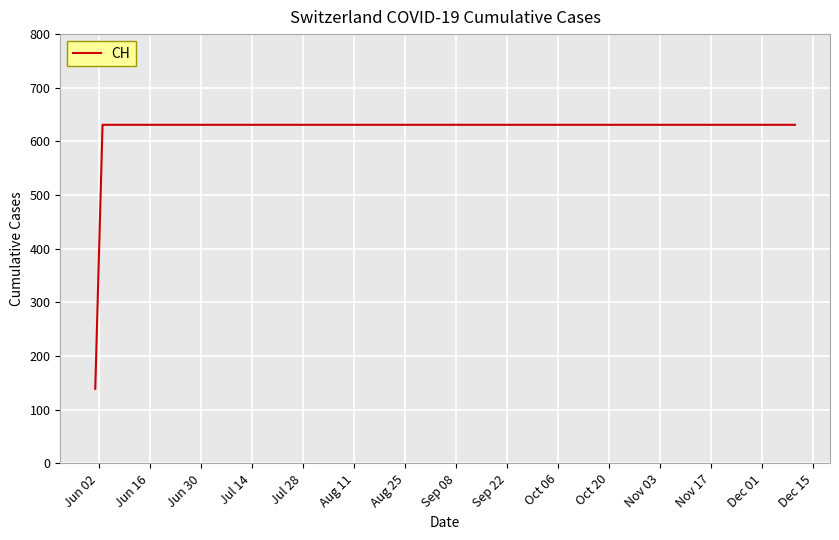

What is the difference between the maximum and minimum values?

492